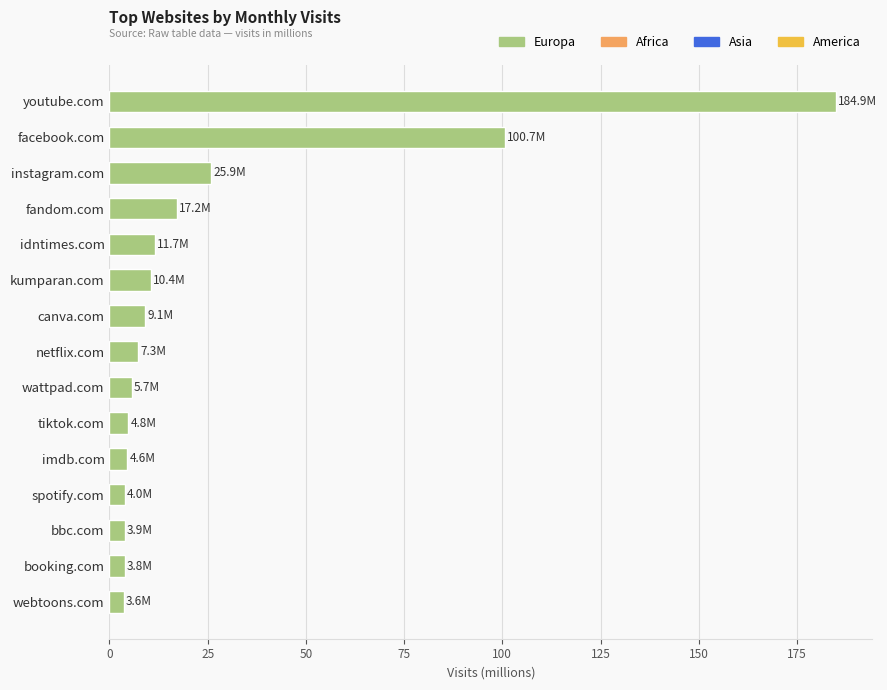

Approximately how many times larger is the value at youtube.com compared to tiktok.com?

38.5